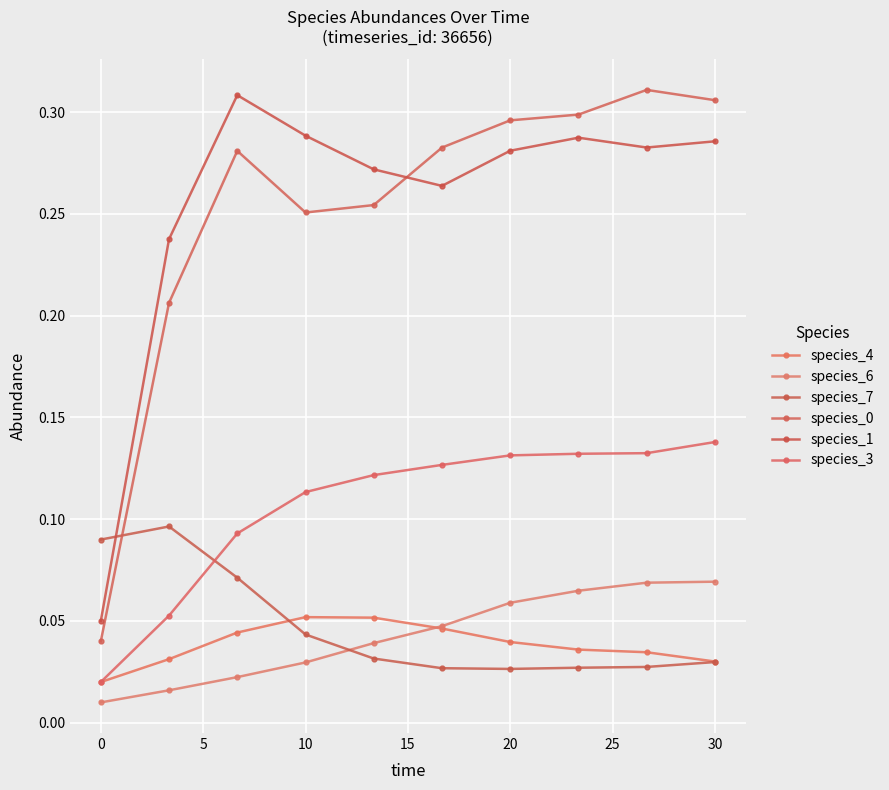

How many distinct data groups are displayed?

6